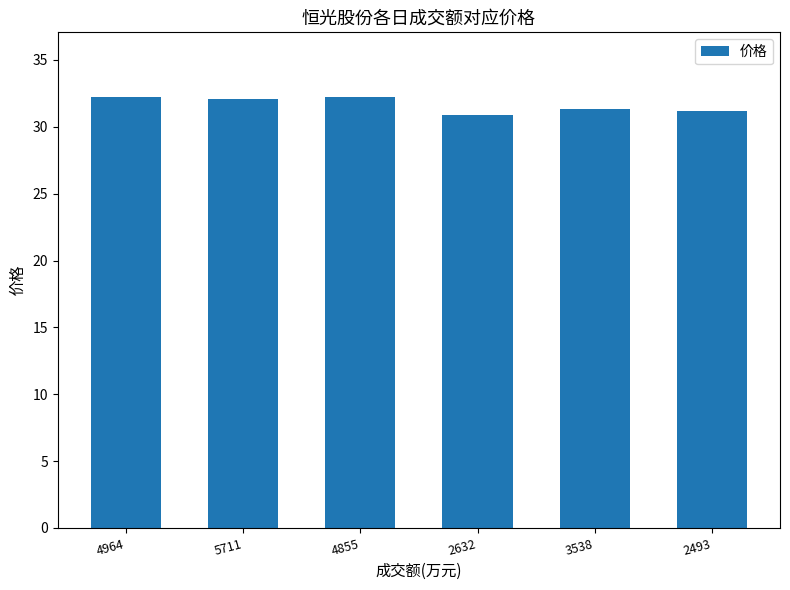

What is the smallest value displayed?

30.9